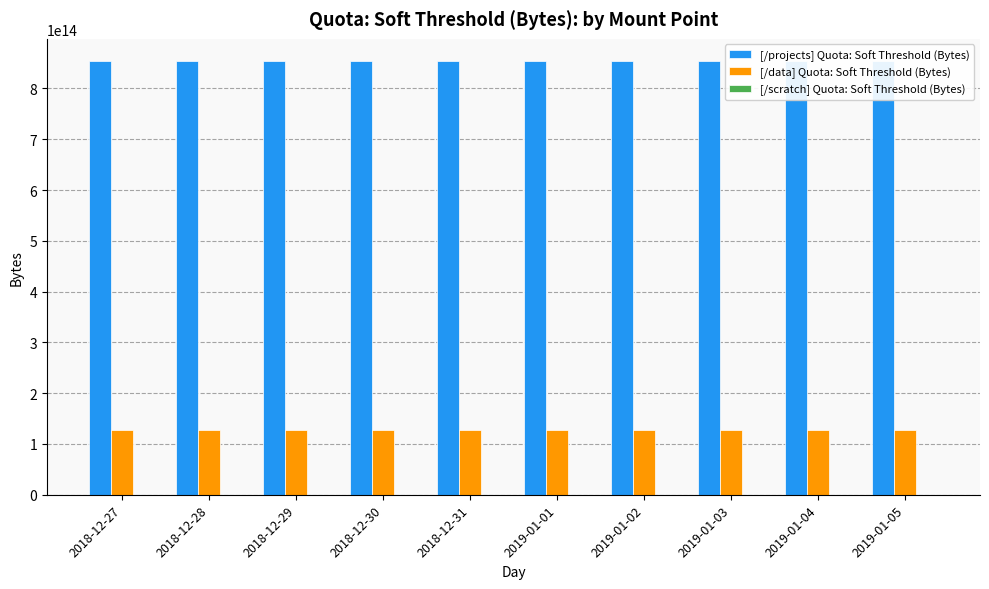

What position from the right is 2018-12-27?

10